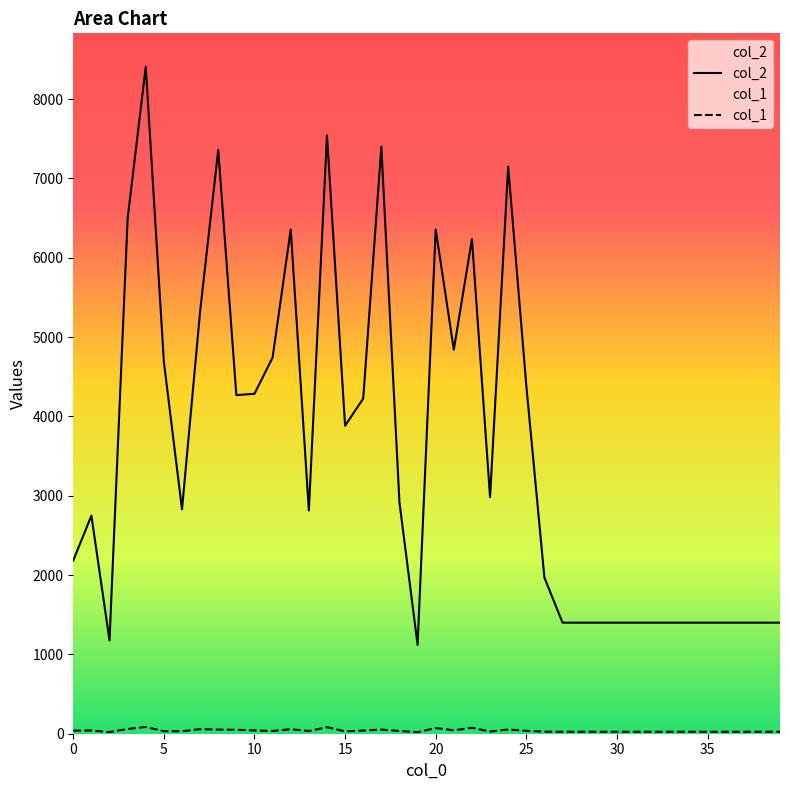

What is the greatest value displayed?

8409